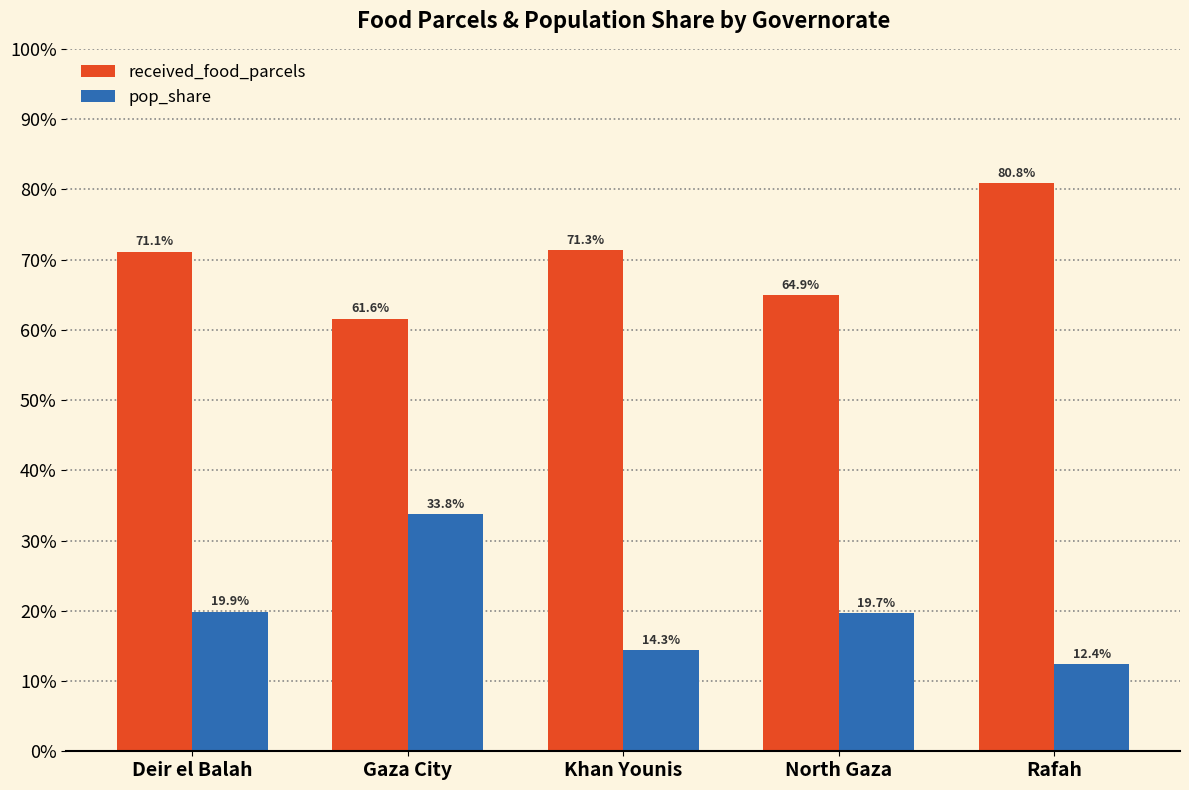

At which category is the sum across all series the highest?

Gaza City